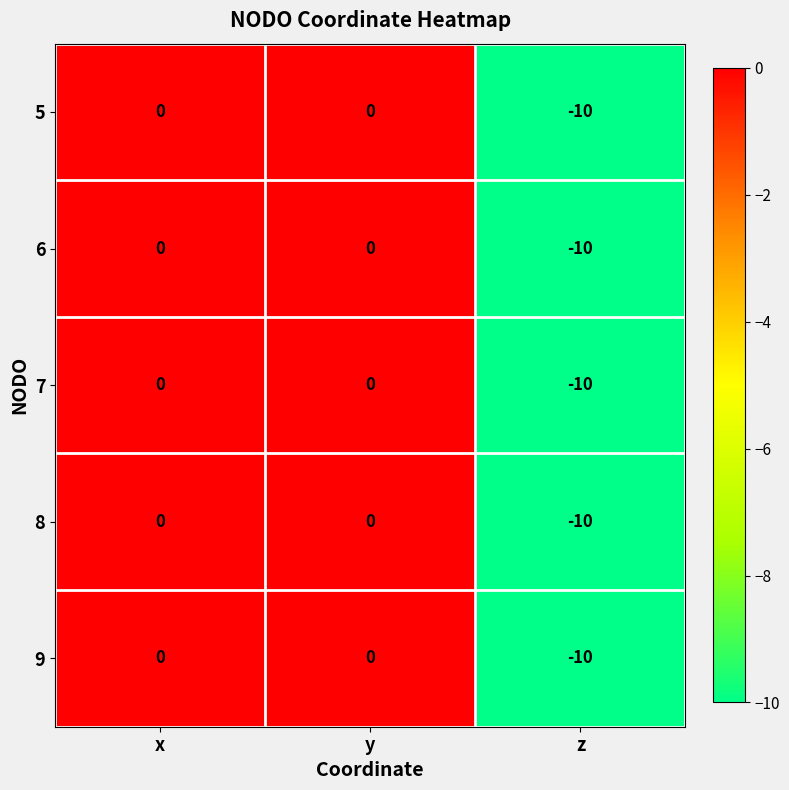

What is the total value across all series at z?

-50